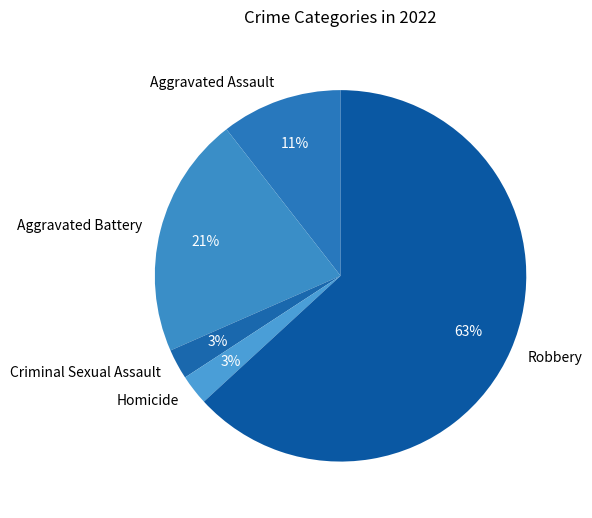

Which has a higher value, Robbery or Homicide?

Robbery